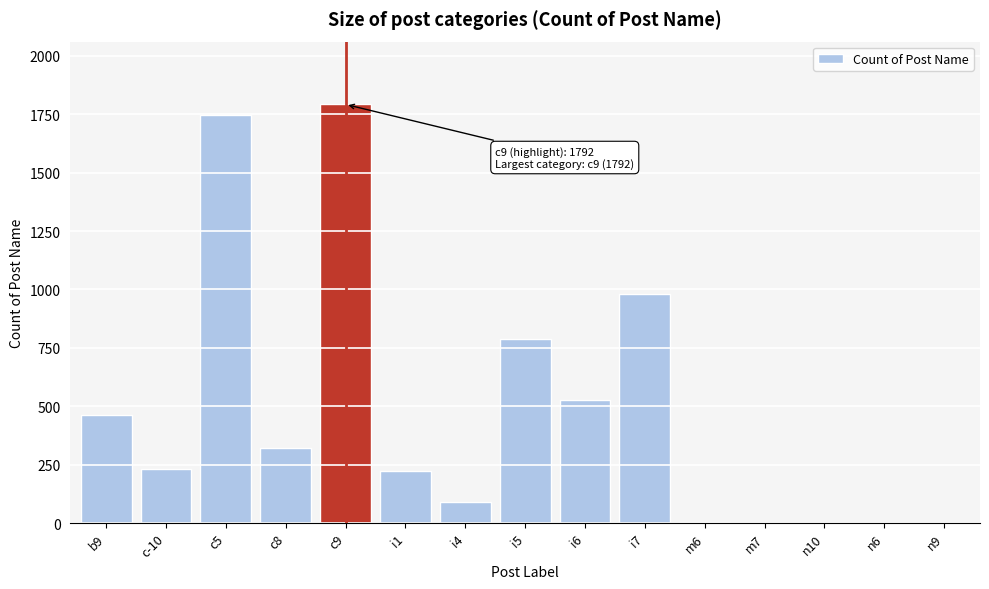

Approximately how many times larger is the value at i7 compared to c8?

3.1